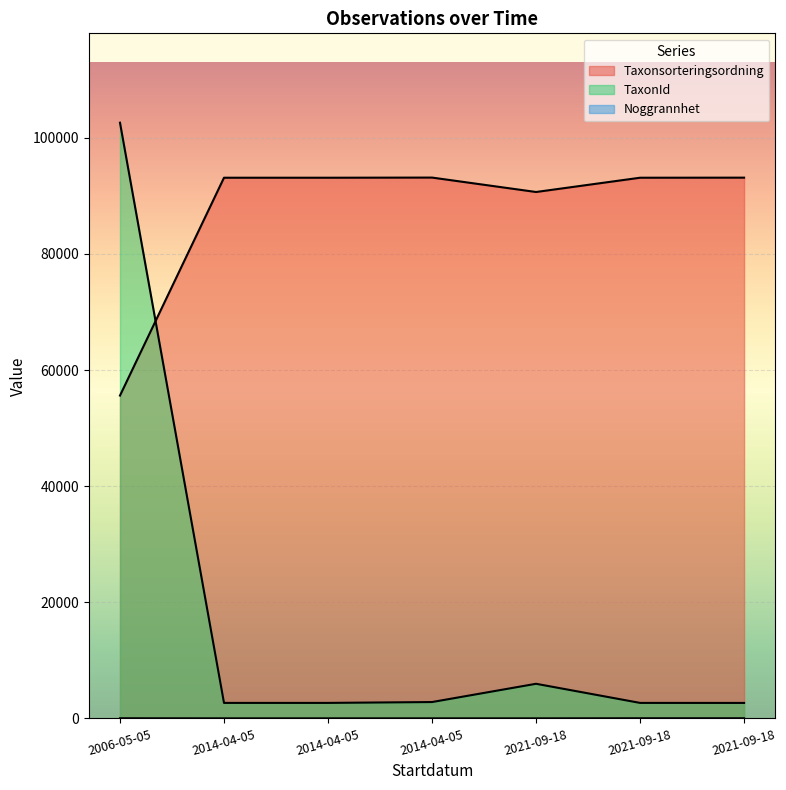

Which series changed the most between 2014-04-05 and 2006-05-05?

TaxonId